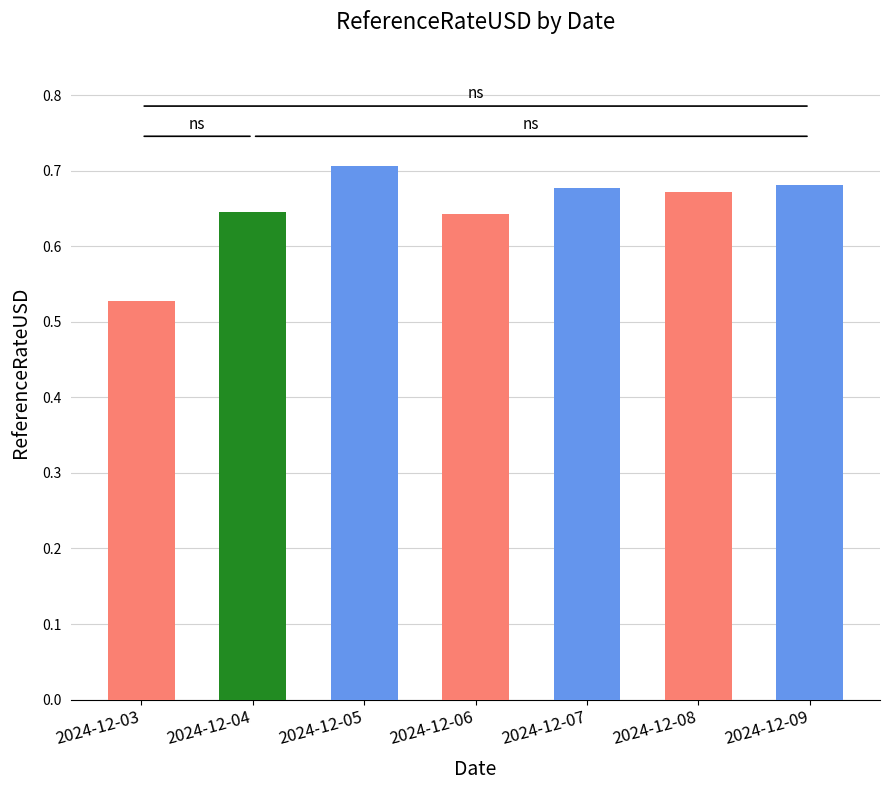

Are the bars horizontal?

No